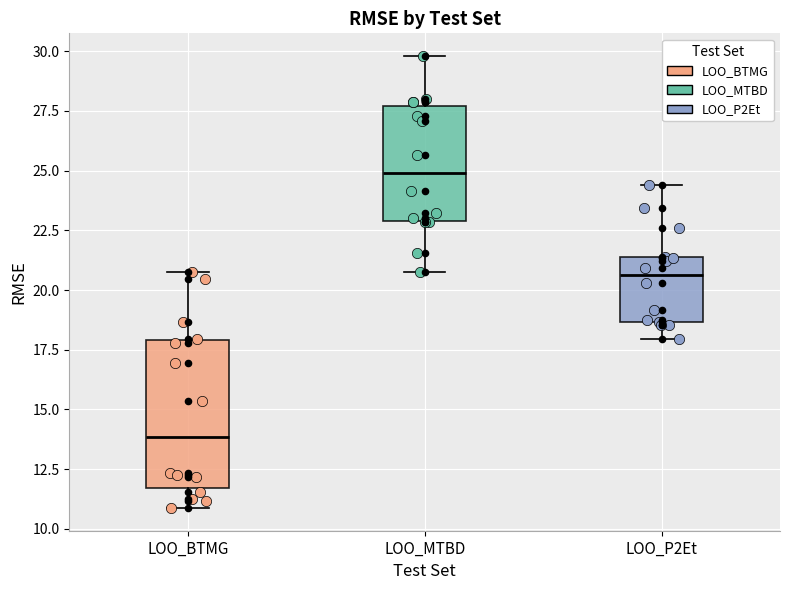

Which box is the tallest, from its lower edge to its upper edge?

LOO_BTMG